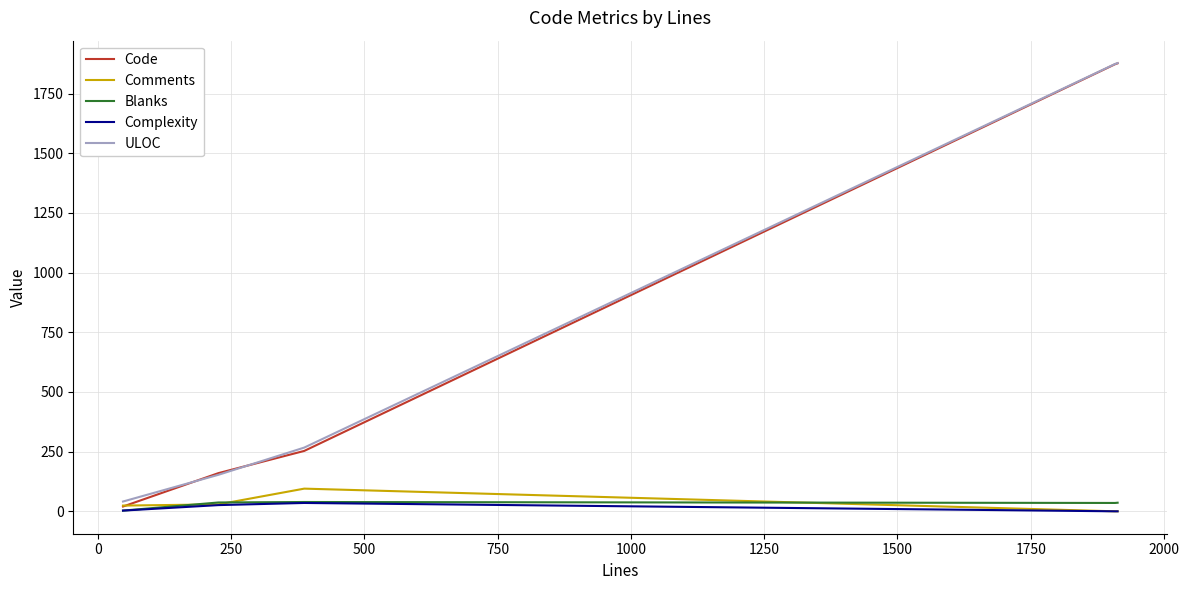

True or false: Comments and Complexity cross at least once.

False